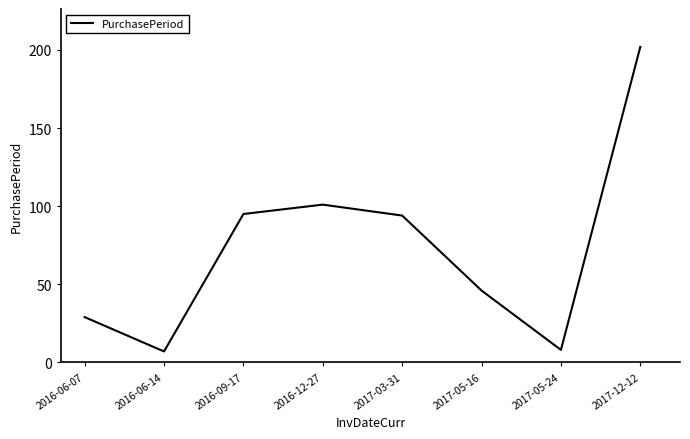

At which label is the value closest to 104?

2016-12-27